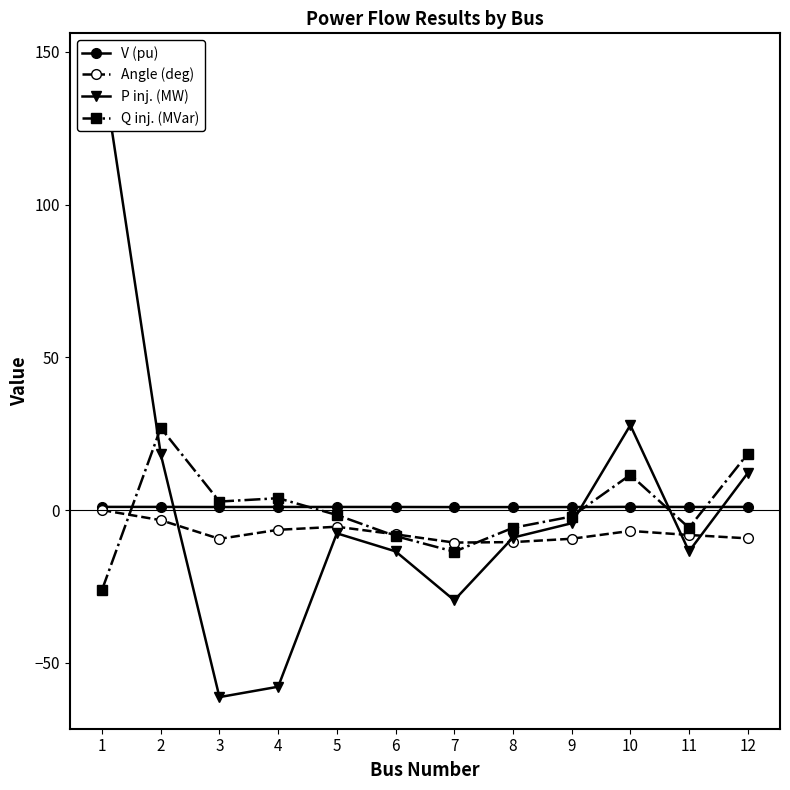

How many times do P inj. (MW) and Angle (deg) cross each other?

4